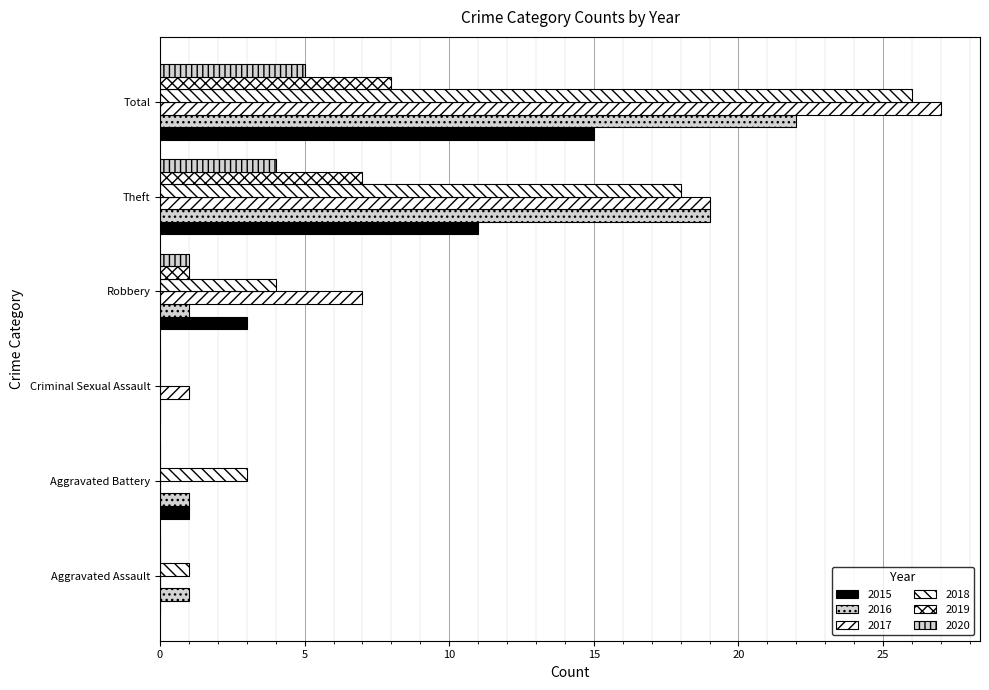

Reading left to right, transcribe all the data shown in this chart.

2015: Aggravated Assault=0	Aggravated Battery=1	Criminal Sexual Assault=0	Robbery=3	Theft=11	Total=15
2016: Aggravated Assault=1	Aggravated Battery=1	Criminal Sexual Assault=0	Robbery=1	Theft=19	Total=22
2017: Aggravated Assault=0	Aggravated Battery=0	Criminal Sexual Assault=1	Robbery=7	Theft=19	Total=27
2018: Aggravated Assault=1	Aggravated Battery=3	Criminal Sexual Assault=0	Robbery=4	Theft=18	Total=26
2019: Aggravated Assault=0	Aggravated Battery=0	Criminal Sexual Assault=0	Robbery=1	Theft=7	Total=8
2020: Aggravated Assault=0	Aggravated Battery=0	Criminal Sexual Assault=0	Robbery=1	Theft=4	Total=5